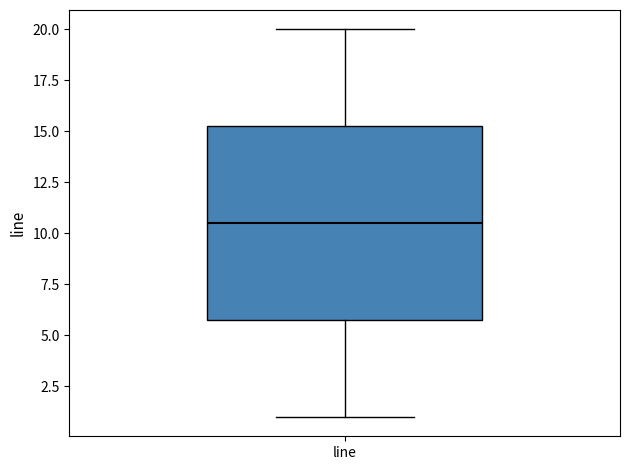

Read this box plot against the y-axis: the position of the median line, the range covered by the box, and the ends of both whiskers. The values are not printed on the chart, so give them approximately, as read against the axis.

median 10.5, box 6.0 to 15.5, whiskers 1.0 to 20.0